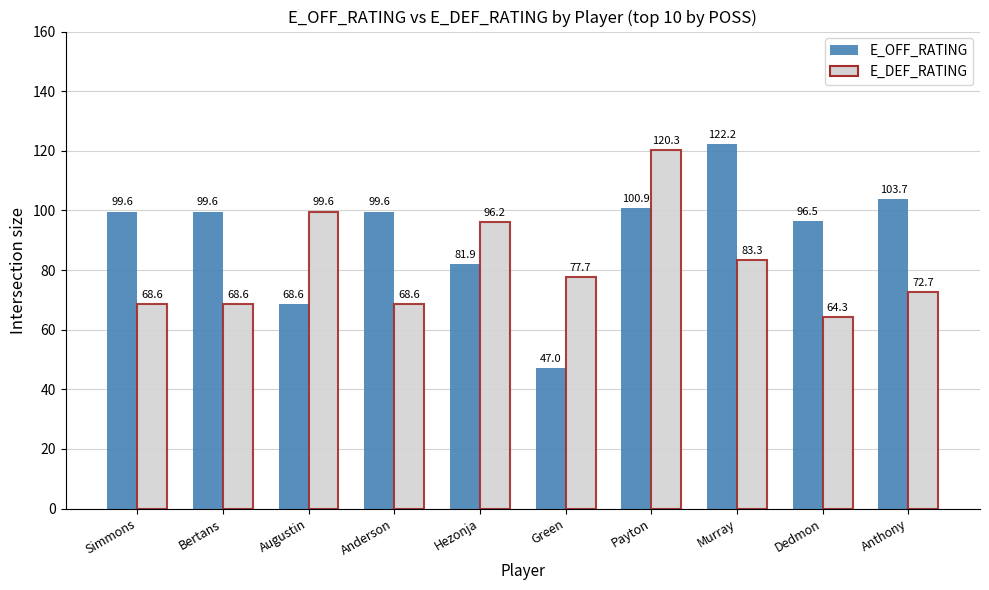

Rank the series by their average value, from lowest to highest.

E_DEF_RATING, E_OFF_RATING